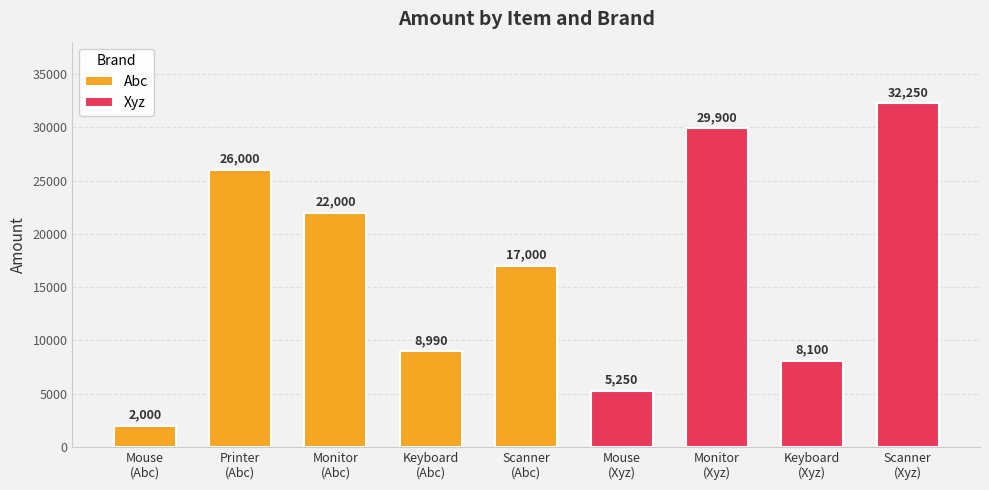

What is the minimum value for Abc?

2000